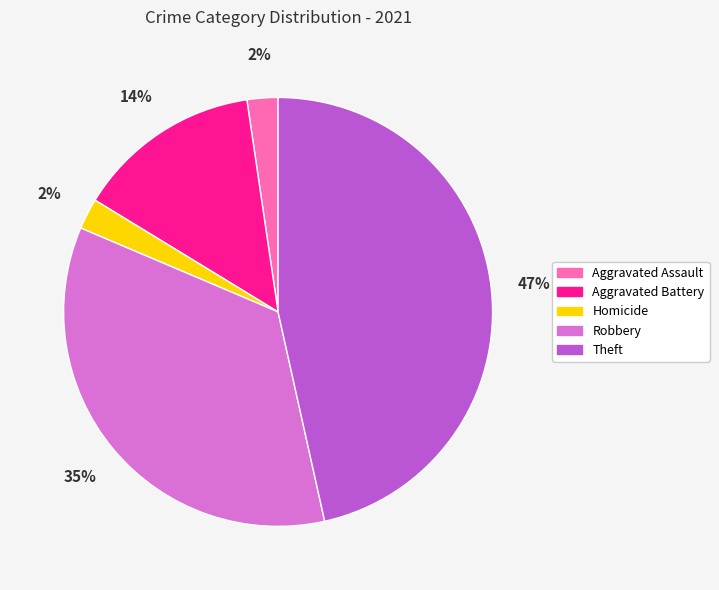

Does Homicide account for over 50% of the chart?

No